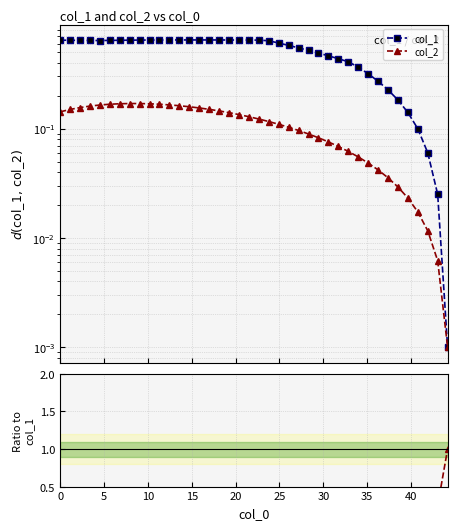

What is the difference between the second highest and minimum values in the col_2 / col_1 series?

0.1